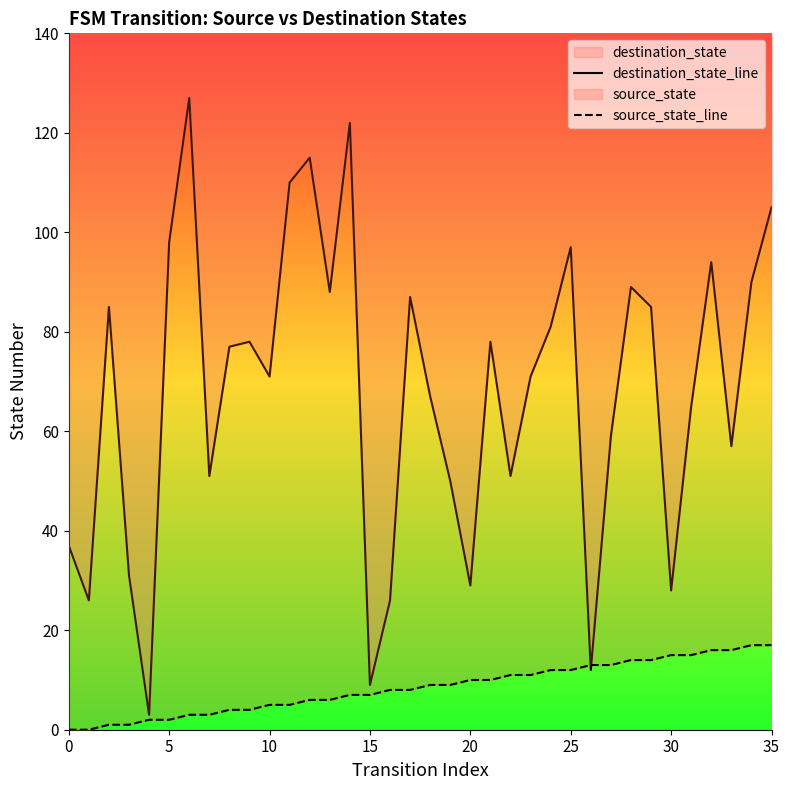

The value of destination_state_line at 25 is 48. True or false?

False